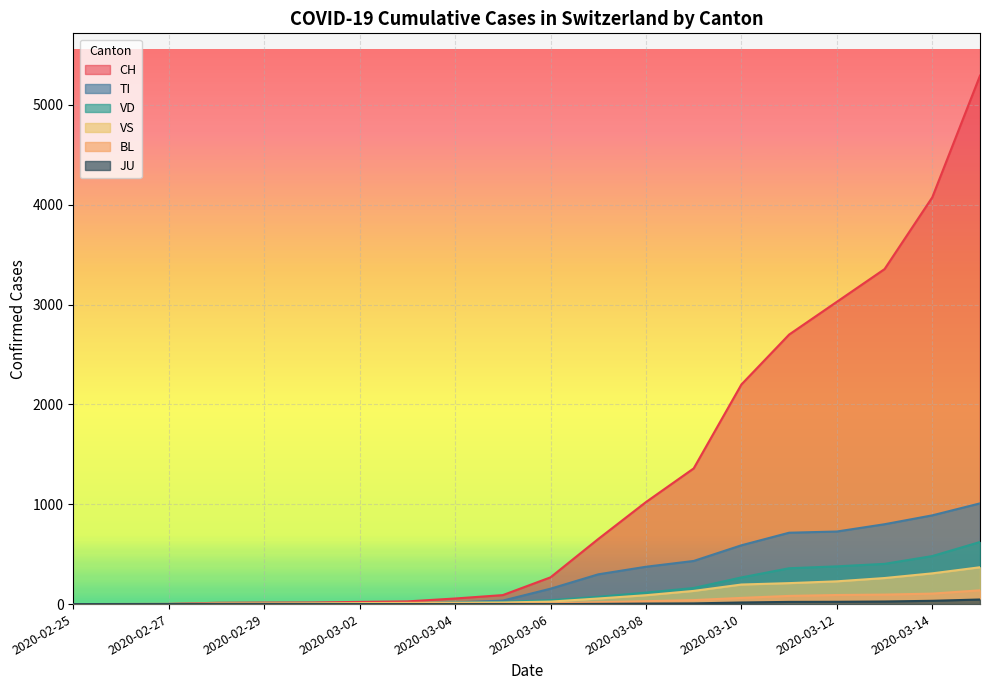

How many lines are shown in the chart?

6